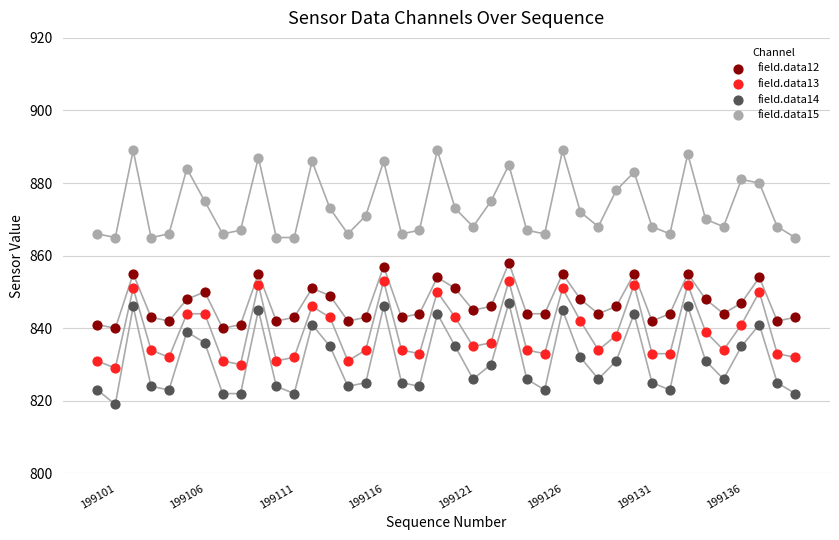

Which series has the widest spread of Y values?

field.data14